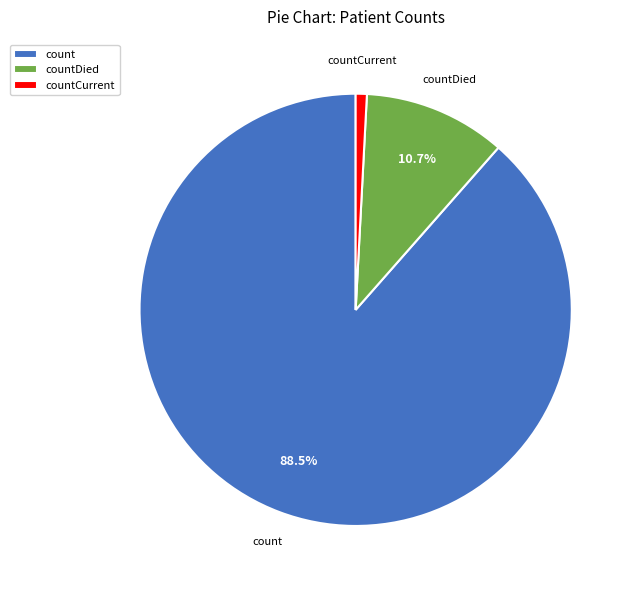

How many segments does this pie chart have?

3